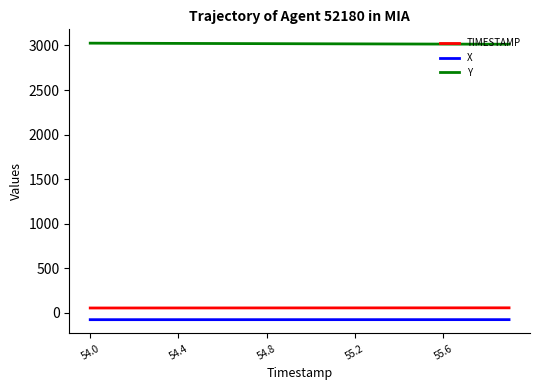

True or false: TIMESTAMP and X intersect in this chart.

False